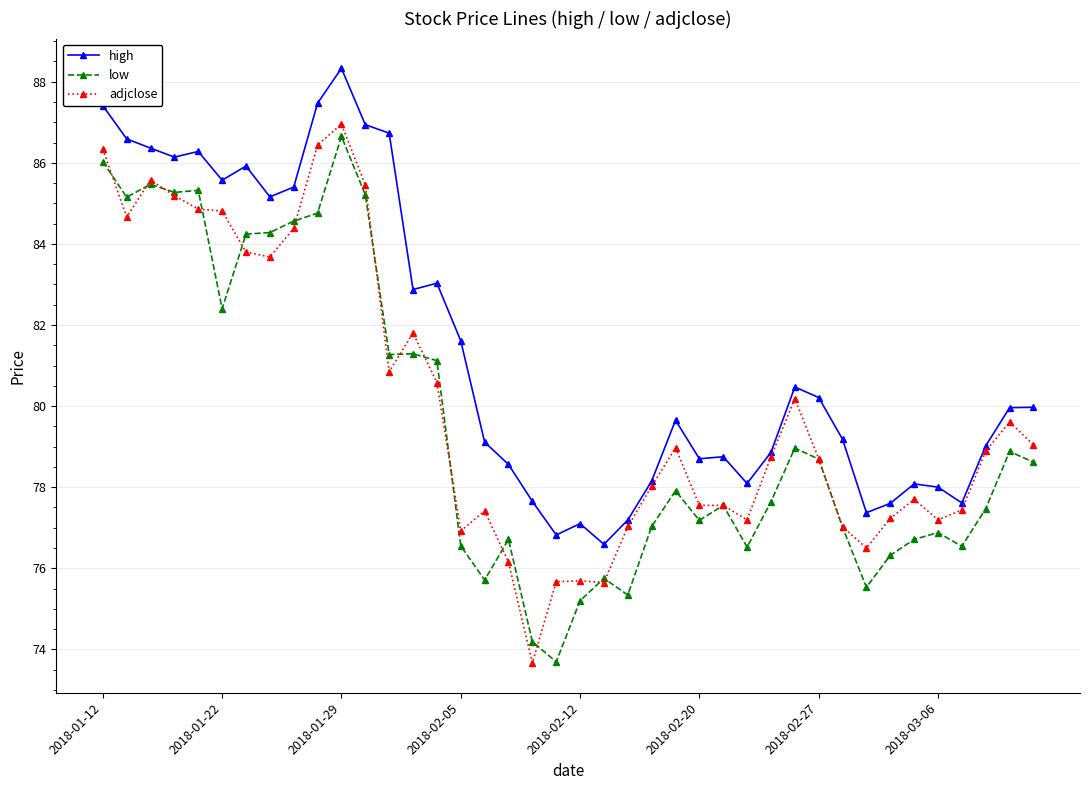

Rank the series by their maximum value, from highest to lowest.

high, adjclose, low